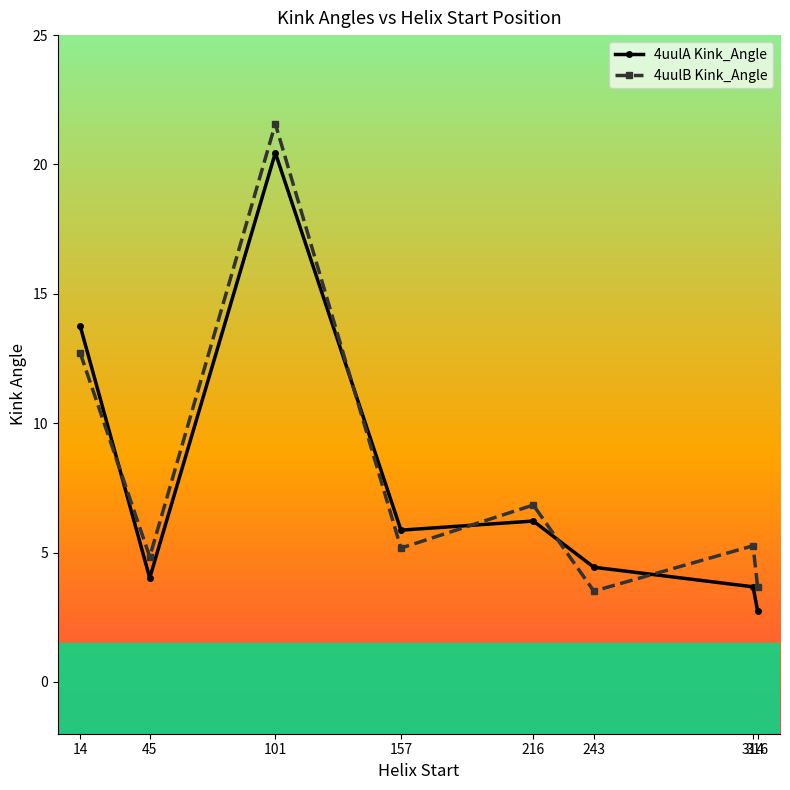

At which category is the sum across all series the highest?

101